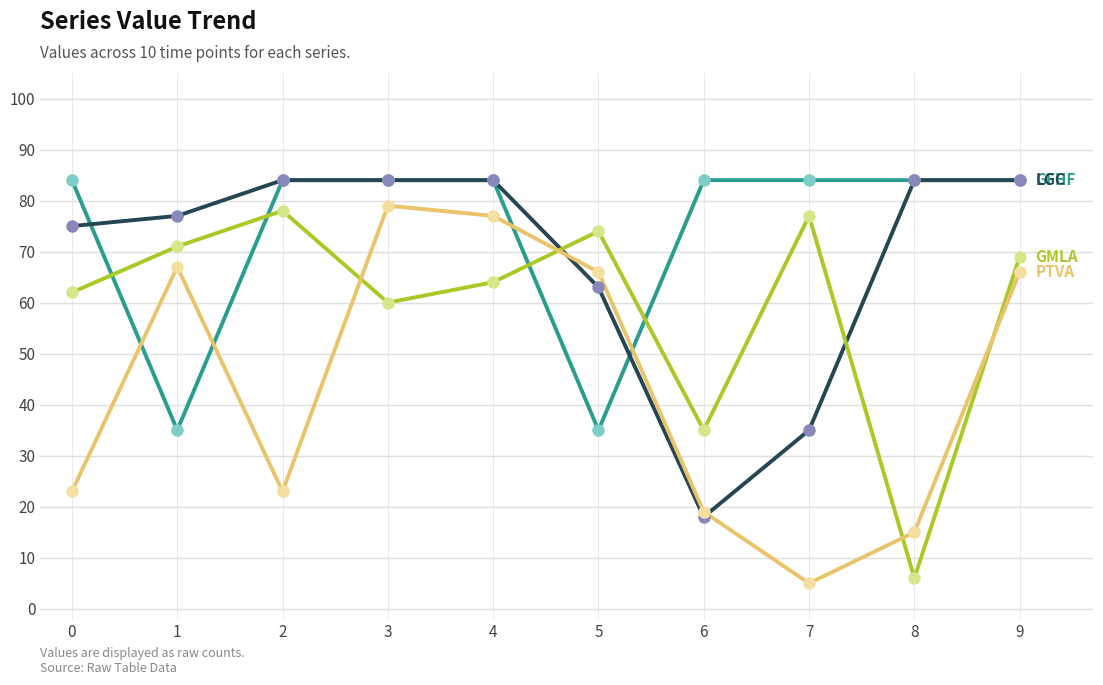

What is the maximum value shown in the chart?

84